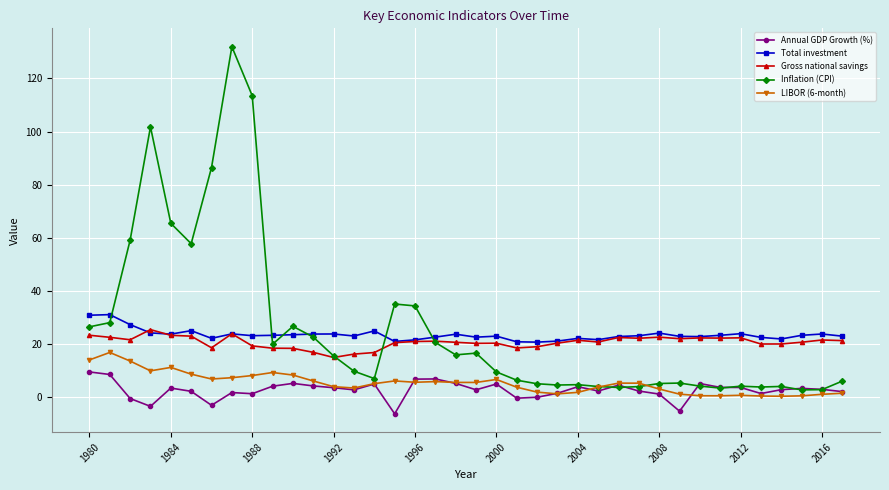

What is the average value of the Annual GDP Growth (%) series?

2.6